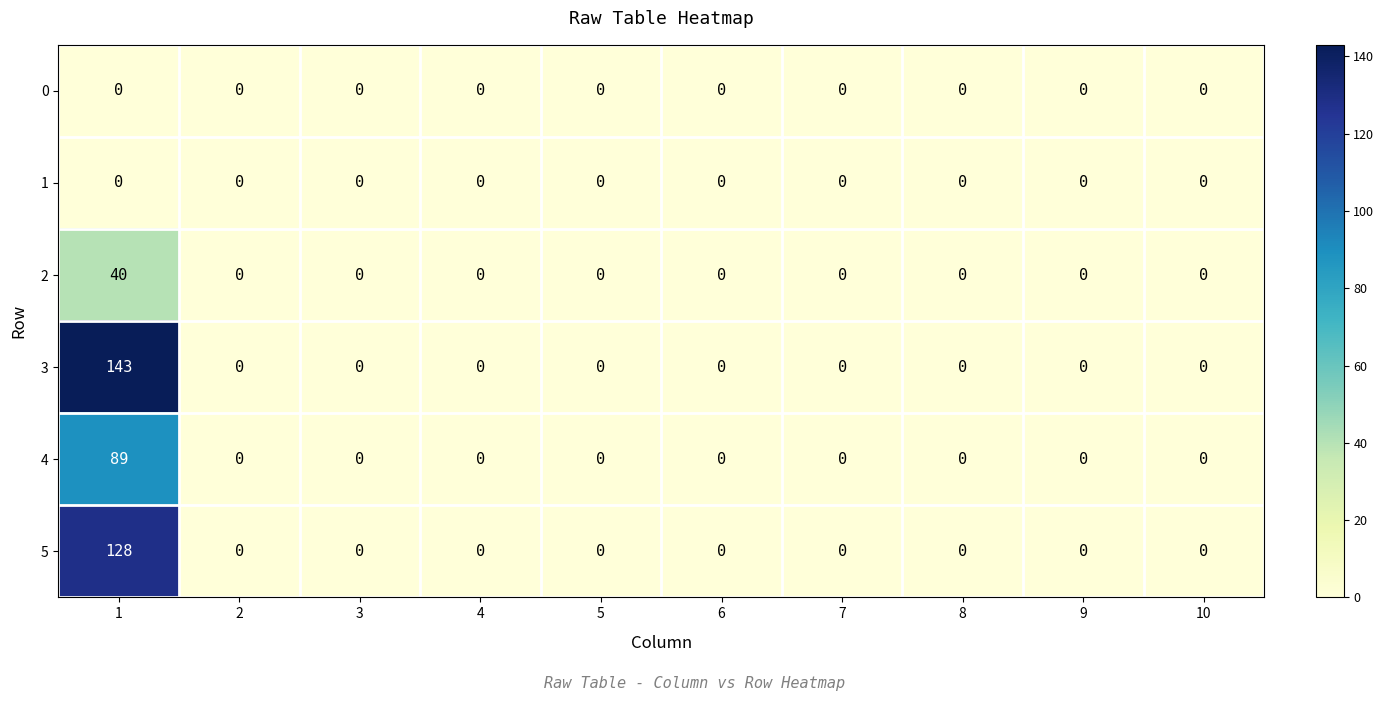

What is the spread (max minus min) of values at 1?

143